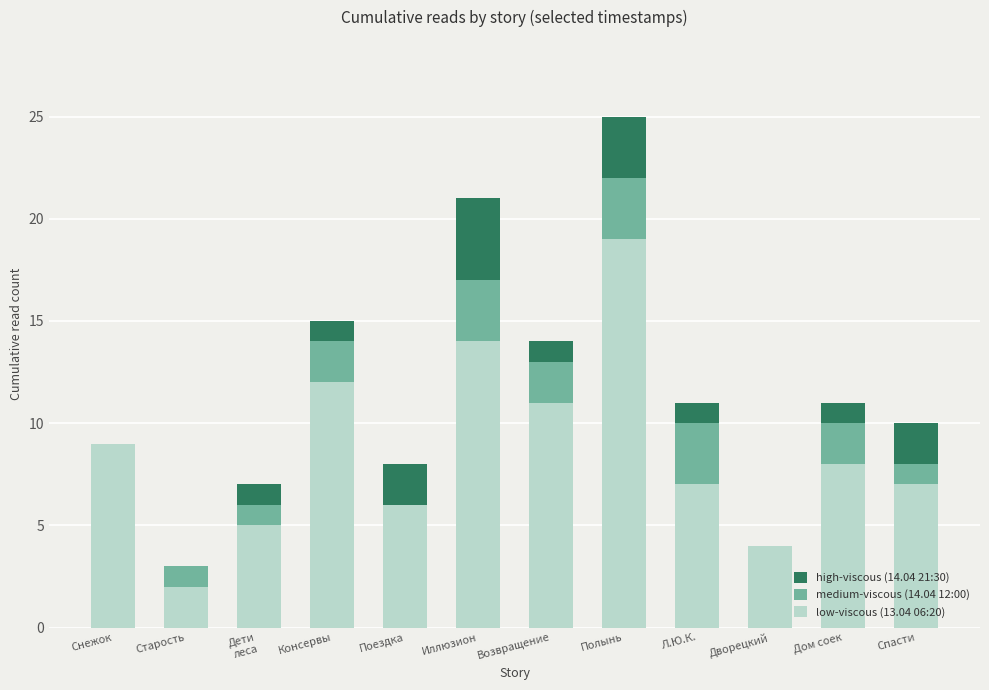

At which category does the chart reach its minimum across all series?

Старость